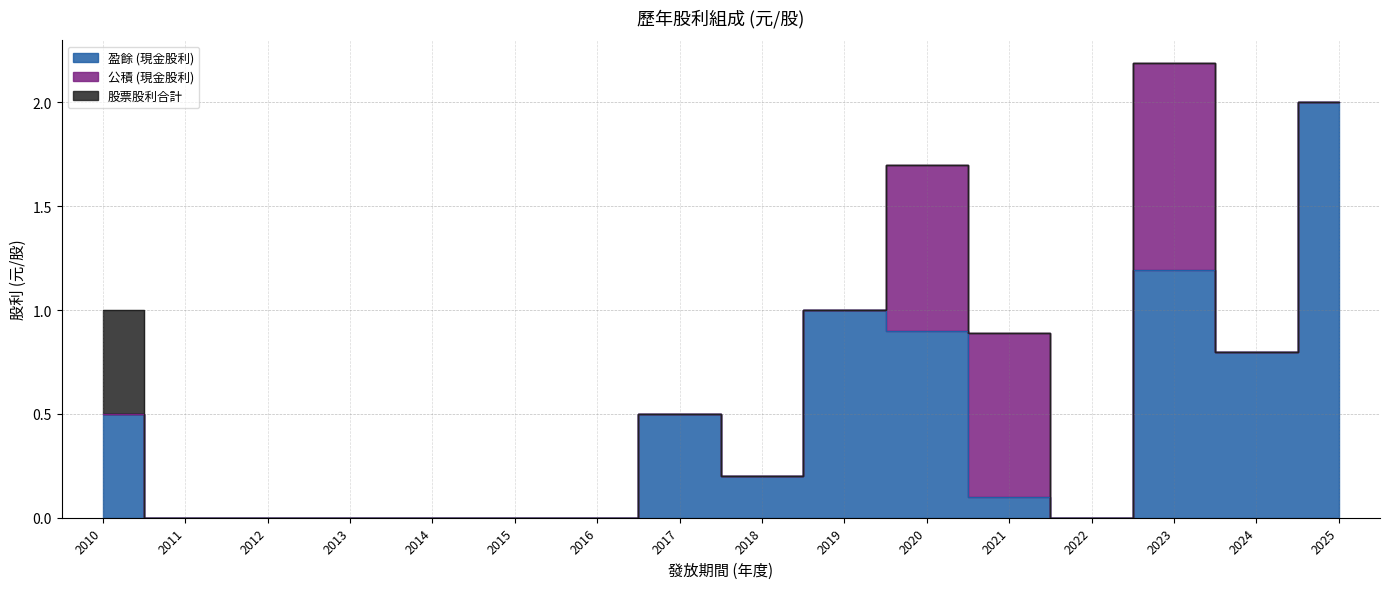

Between 2016 and 2018, which is larger?

2018